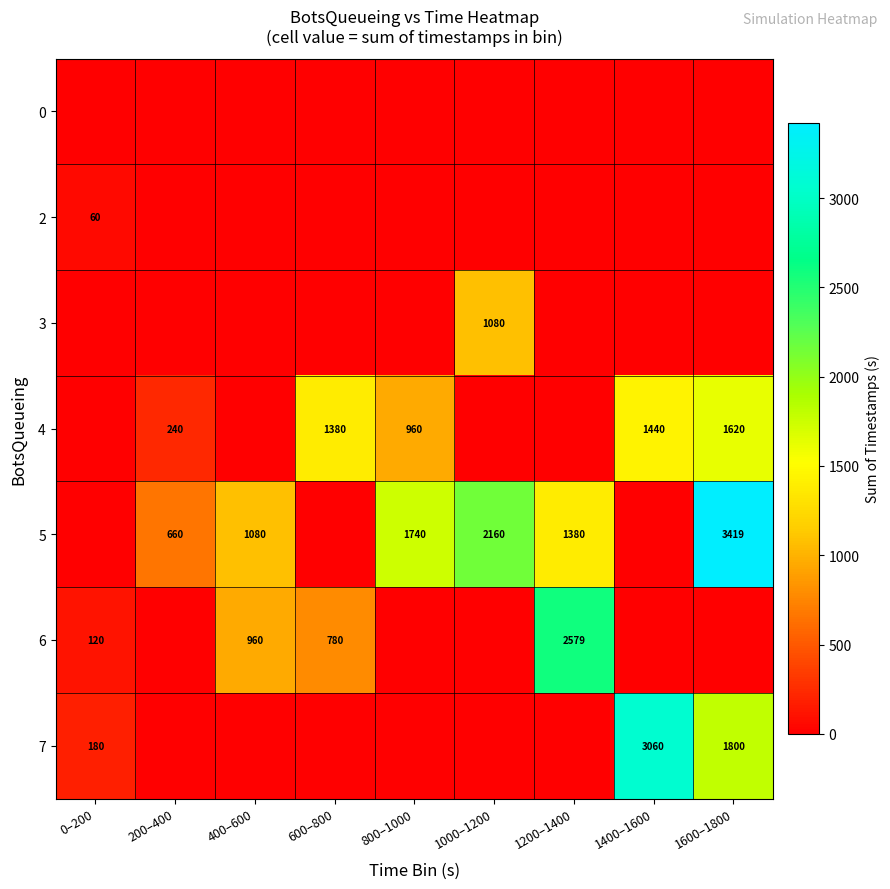

True or false: 5 has a value of 1401 at 1000–1200.

False